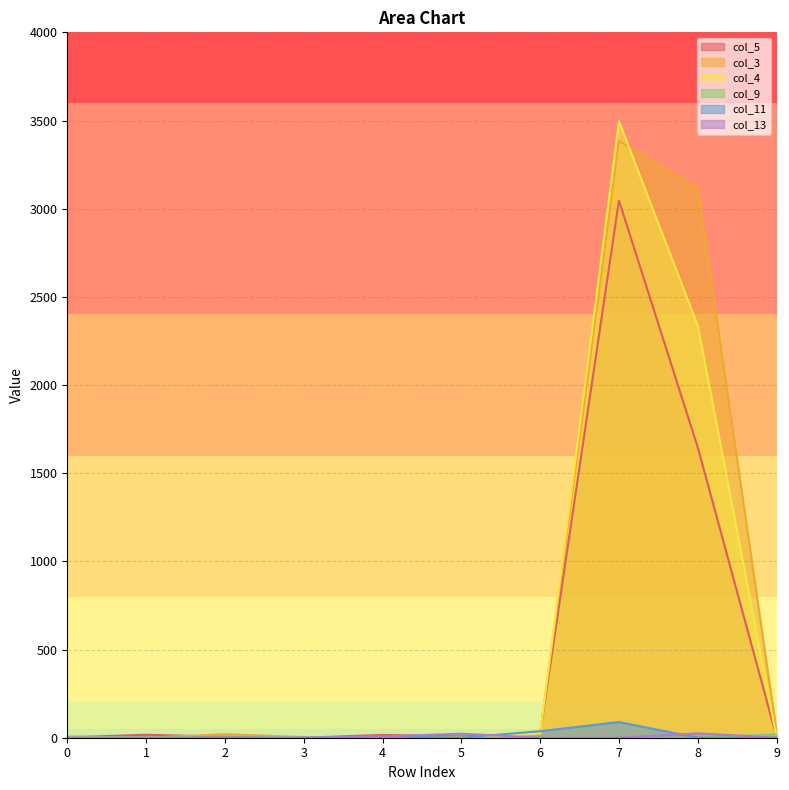

Reading right to left, transcribe all the data shown in this chart.

col_5: 5	1647	3046	25	7	16	0	5	17	2
col_3: 34	3116	3384	24	0	0	4	20	0	8
col_4: 2	2336	3496	24	0	0	2	0	0	4
col_9: 19	0	0	0	0	0	2	0	0	1
col_11: 0	0	89	37	0	8	0	0	0	0
col_13: 0	25	0	0	23	7	0	0	0	0